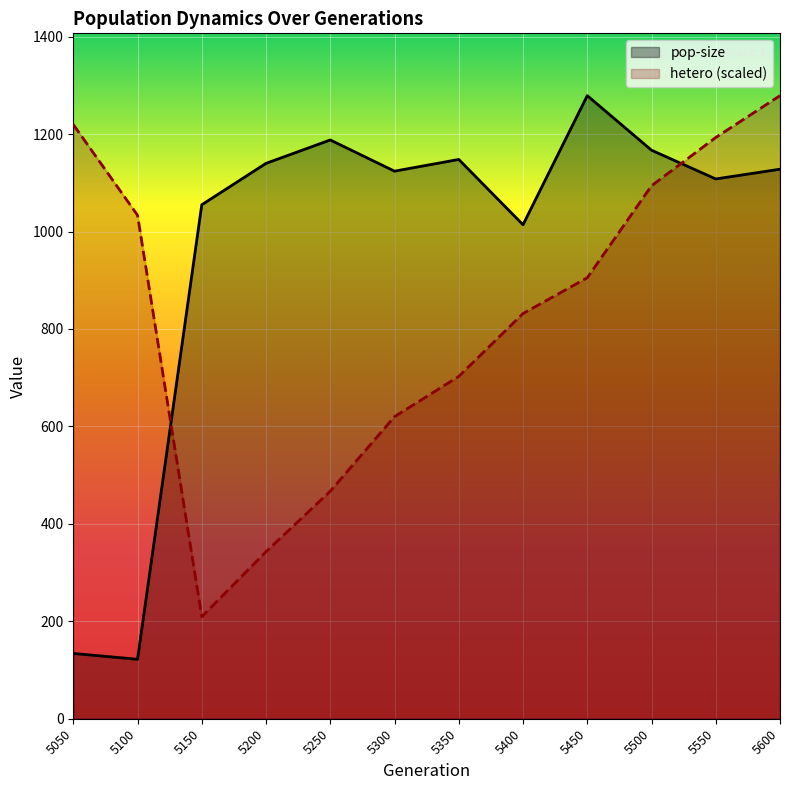

The pop-size series shows 1148.0 at 5350. True or false?

True